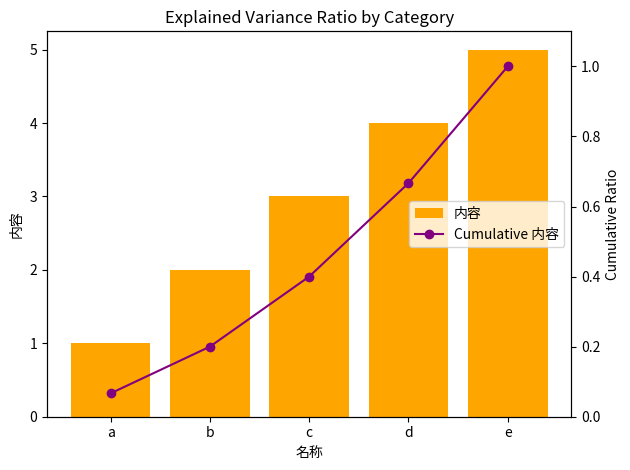

The value of 内容 at b is 2. True or false?

True